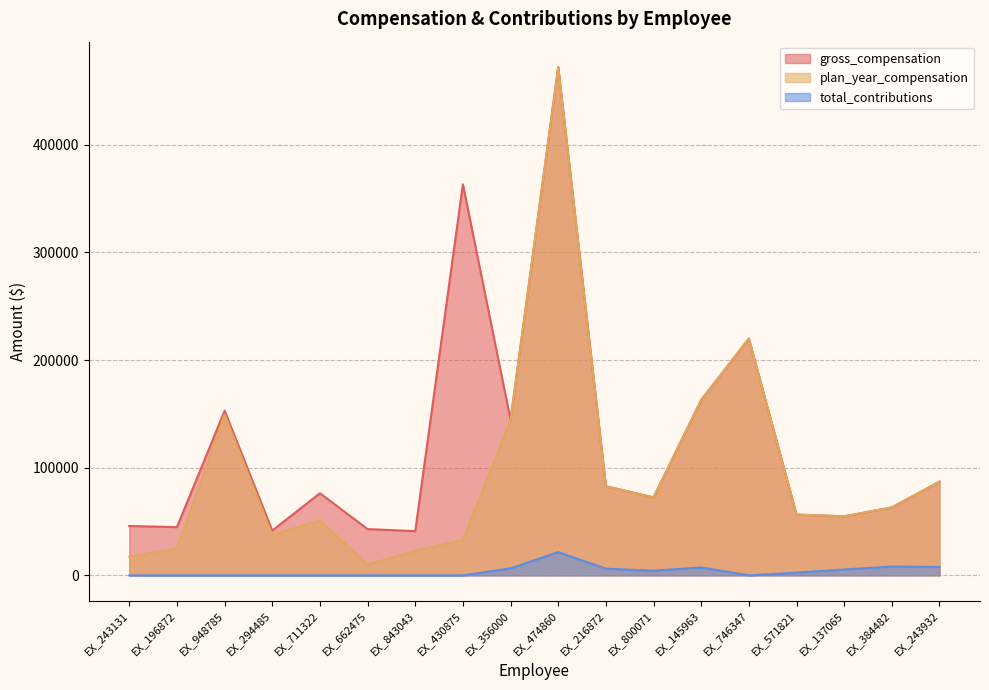

Which series changed the most between EX_196872 and EX_746347?

plan_year_compensation